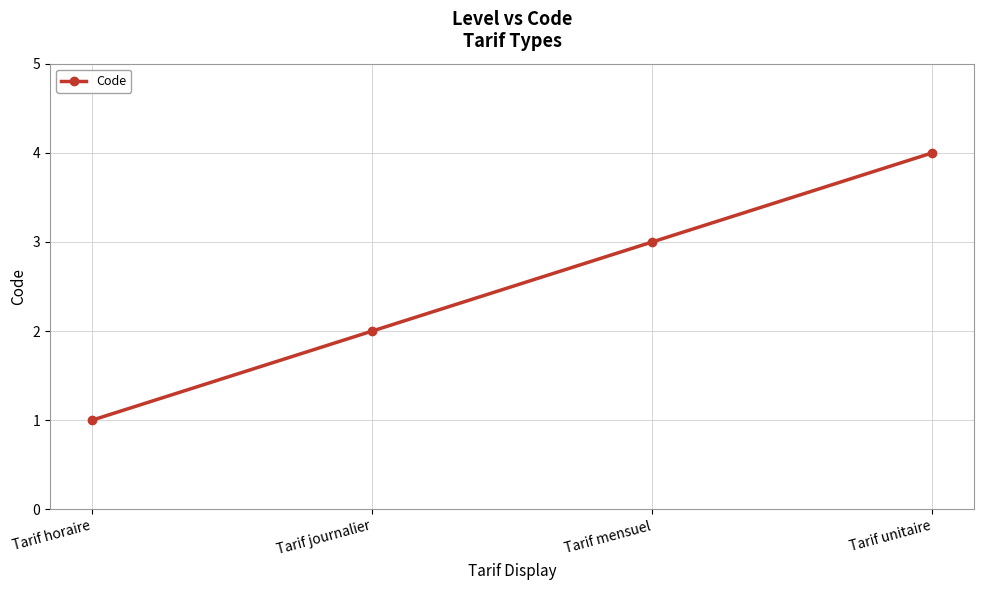

True or false: the data shows 1 at Tarif journalier.

False